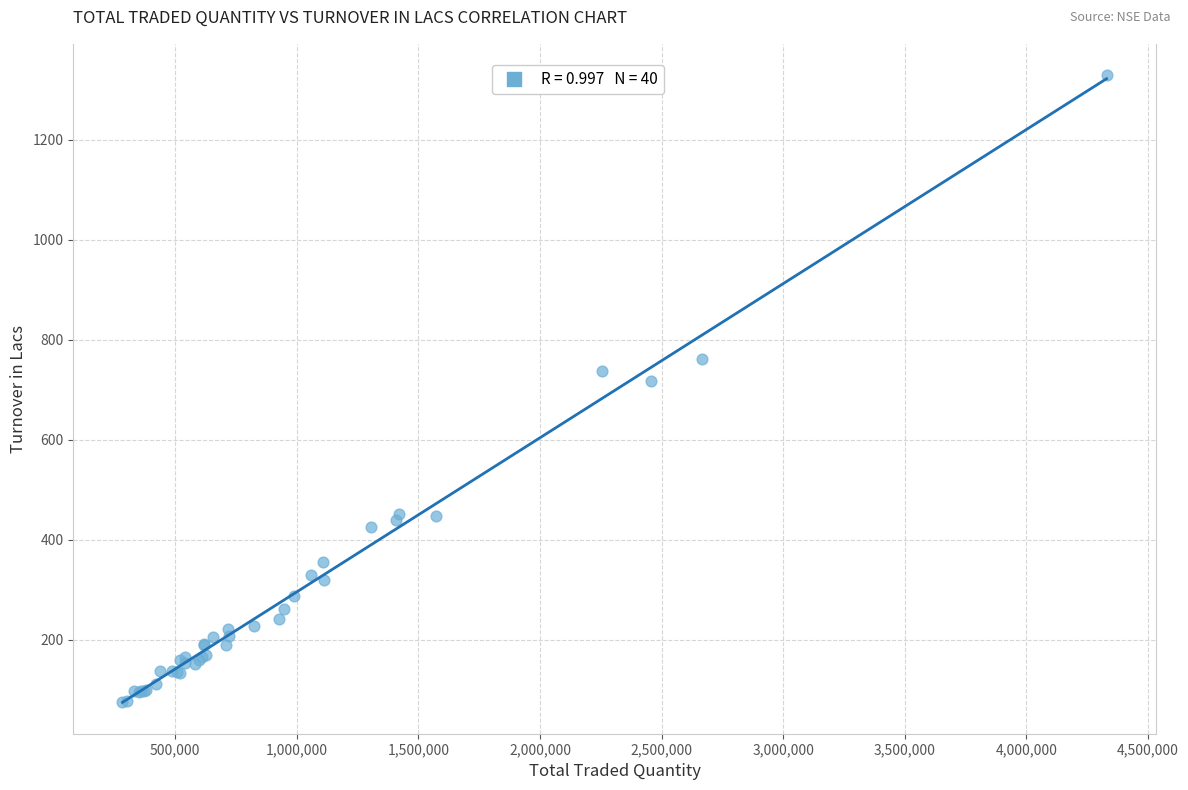

What Y value in the scatter plot is closest to 702?

718.2